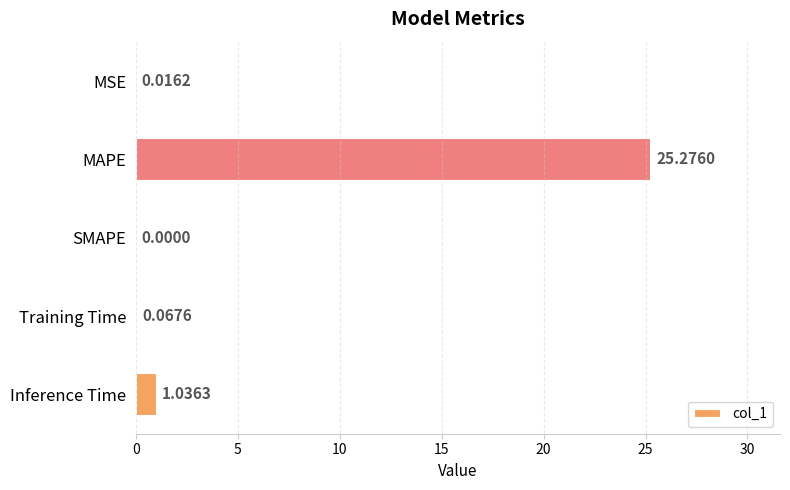

Which has a higher value, MSE or Inference Time?

Inference Time